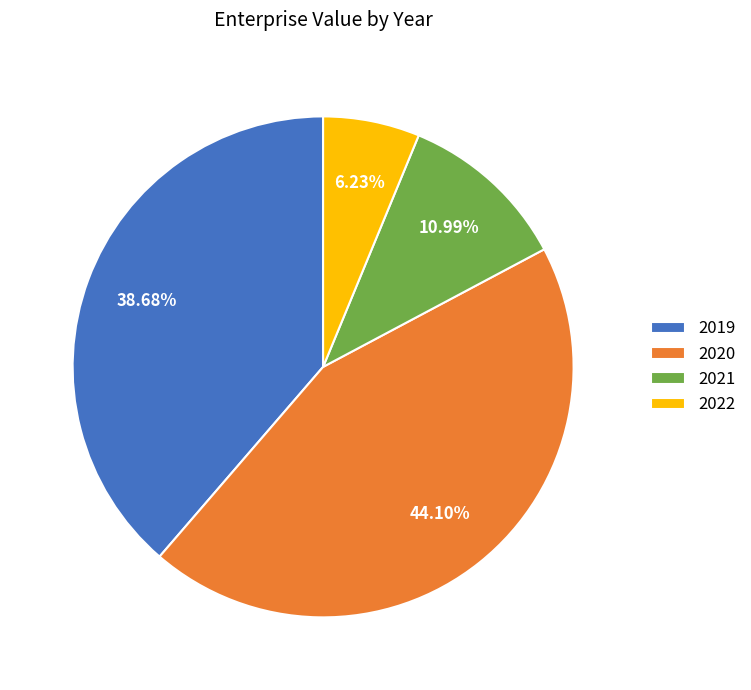

To the nearest percent, what is the combined percentage of 2019 and 2022?

45%